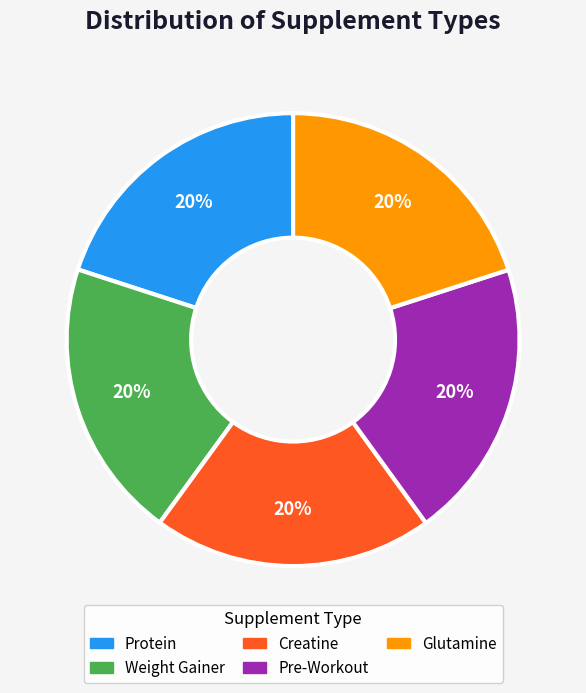

Is it true that Protein is 12% of the pie?

False